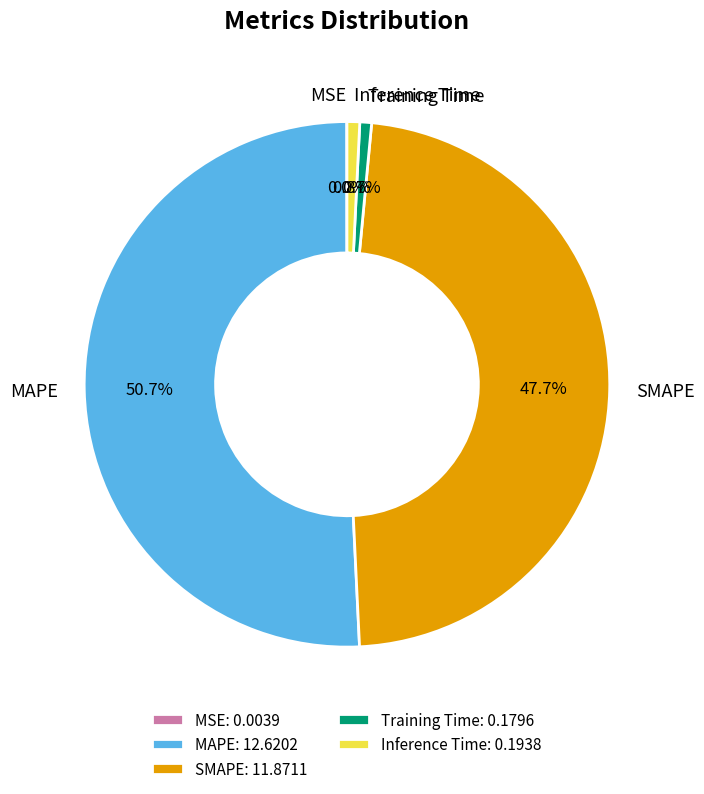

Is it true that MAPE is 51% of the pie?

True